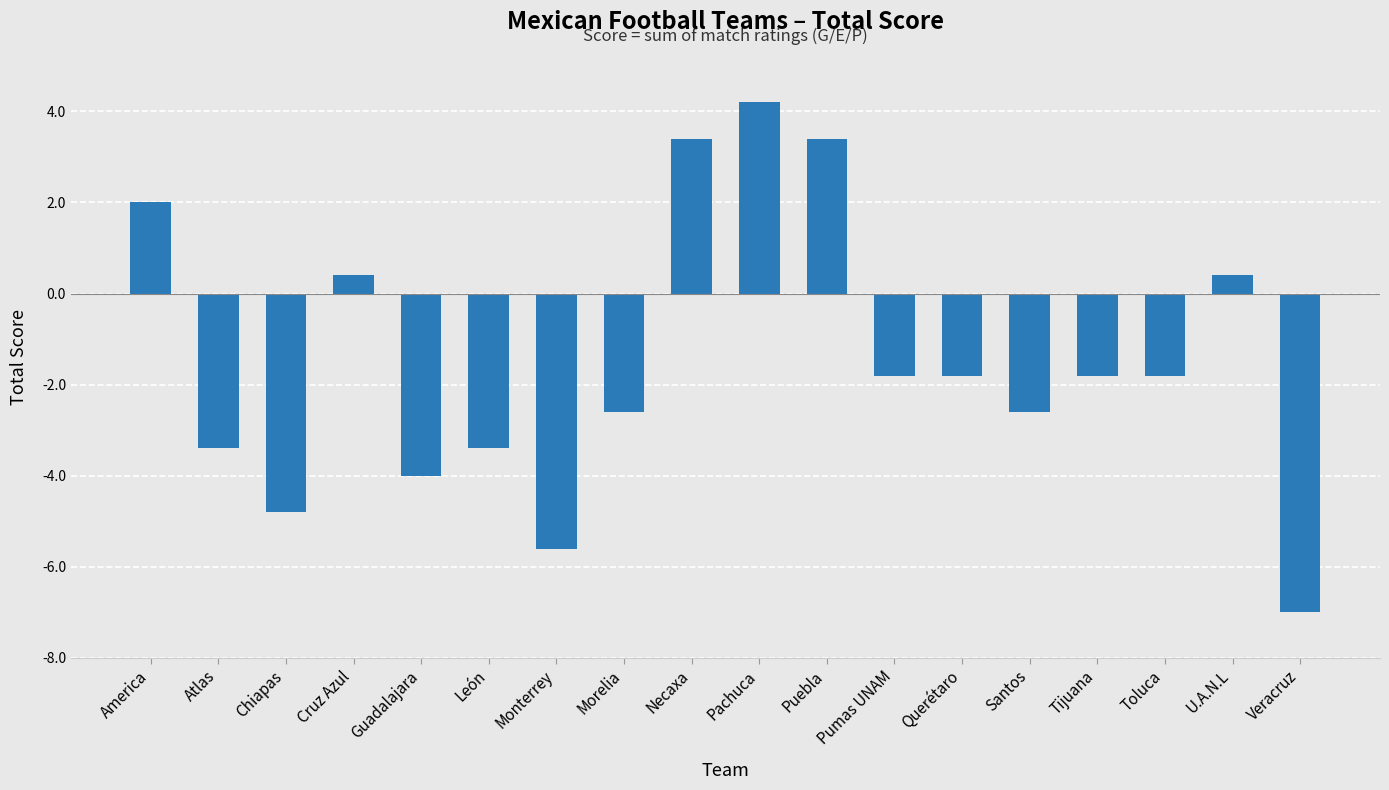

How many categories are shown in the chart?

18